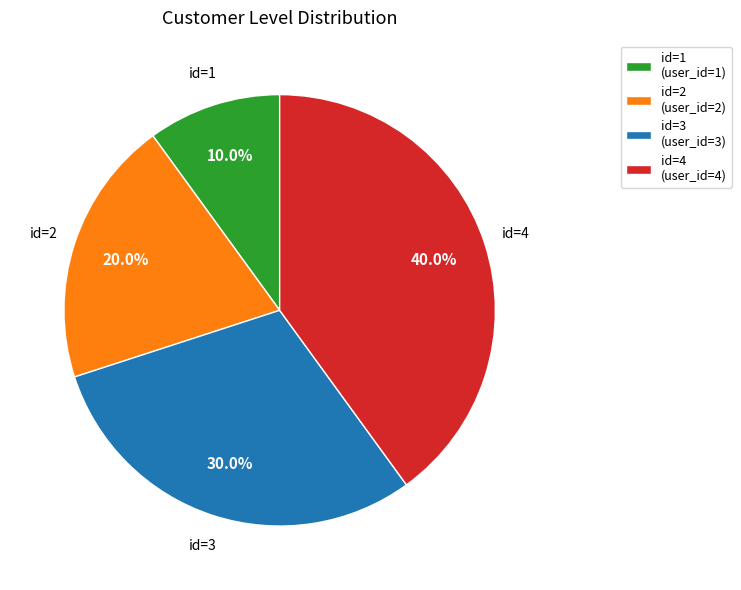

Approximately how many times larger is the value at id=4 (user_id=4) compared to id=3 (user_id=3)?

1.3